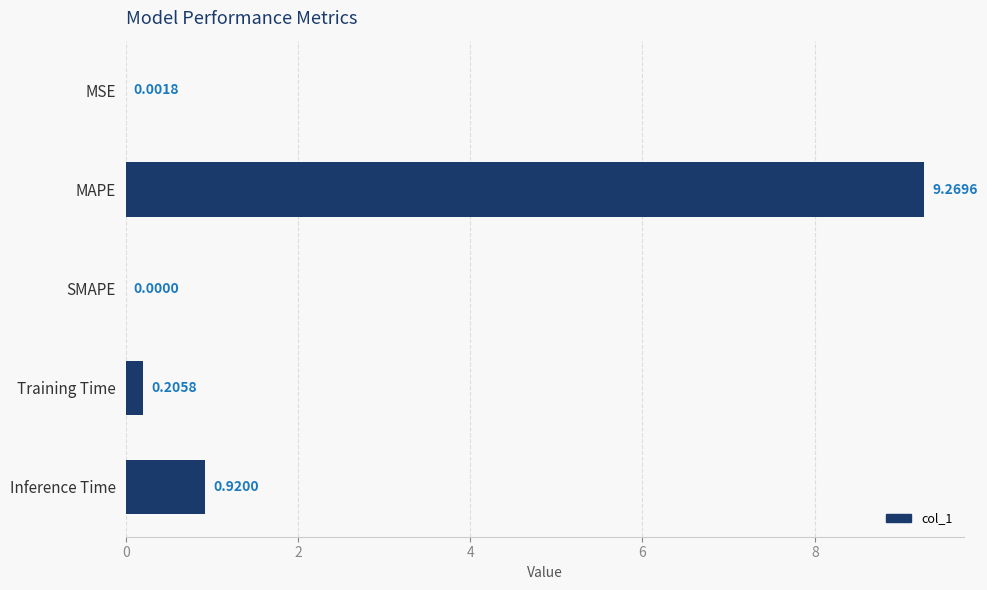

Where is the data nearest to the value 4?

Inference Time